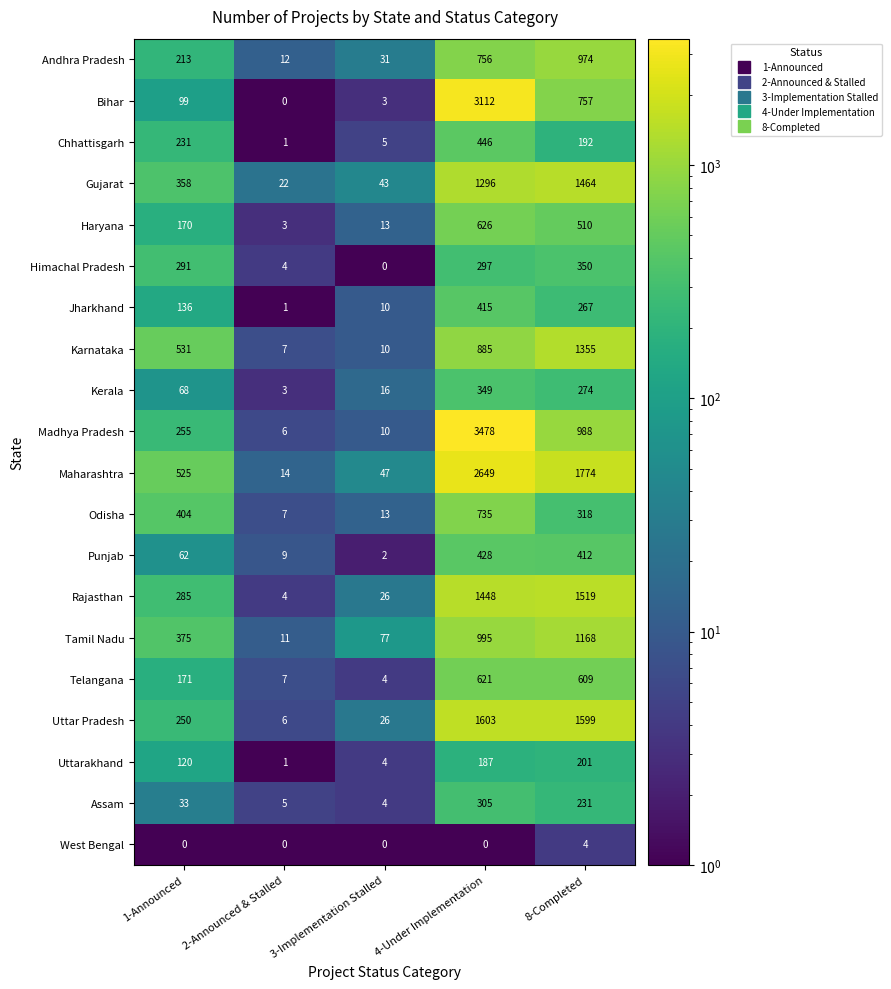

True or false: Bihar has a value of 3 at 3-Implementation Stalled.

True